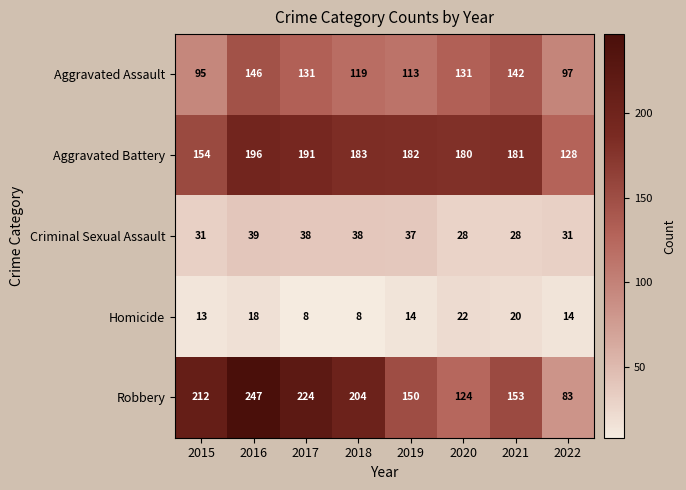

What is the spread (max minus min) of values at 2017?

216